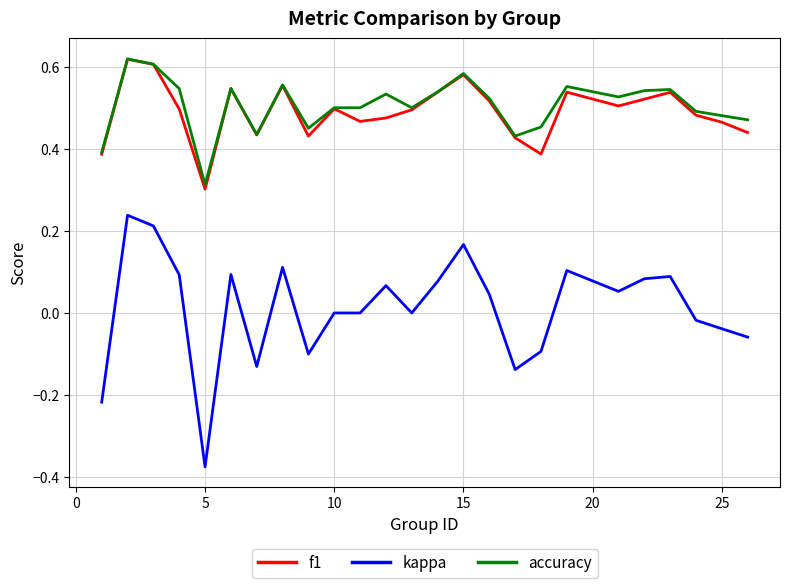

True or false: kappa and accuracy cross at least once.

False